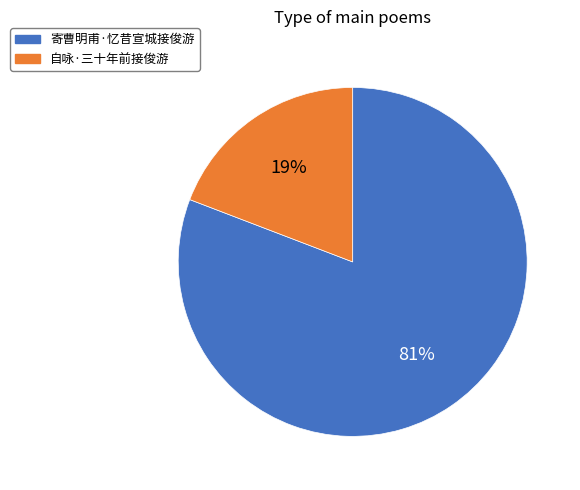

Rank the categories by value from highest to lowest.

寄曹明甫·忆昔宣城接俊游, 自咏·三十年前接俊游